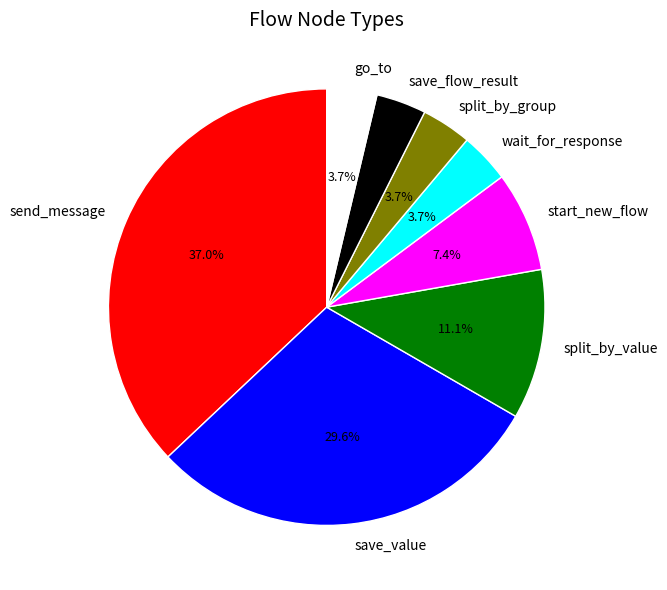

To the nearest percent, what is the difference between the send_message and split_by_value slice percentages?

26%